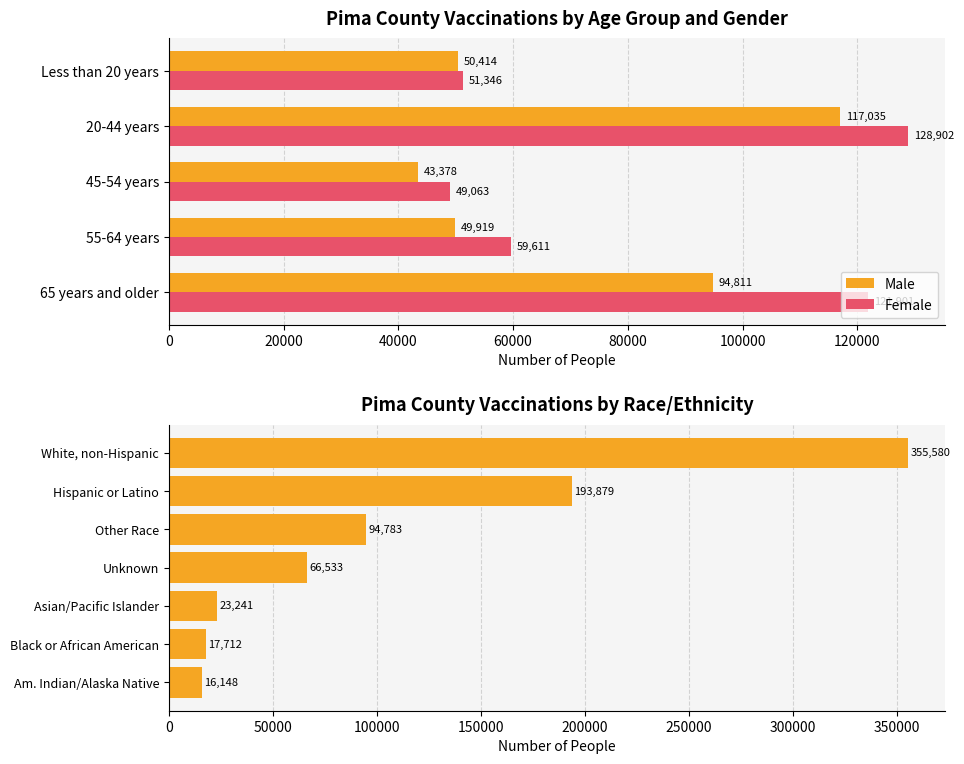

List the series in order of their peak value, highest first.

Female, Male